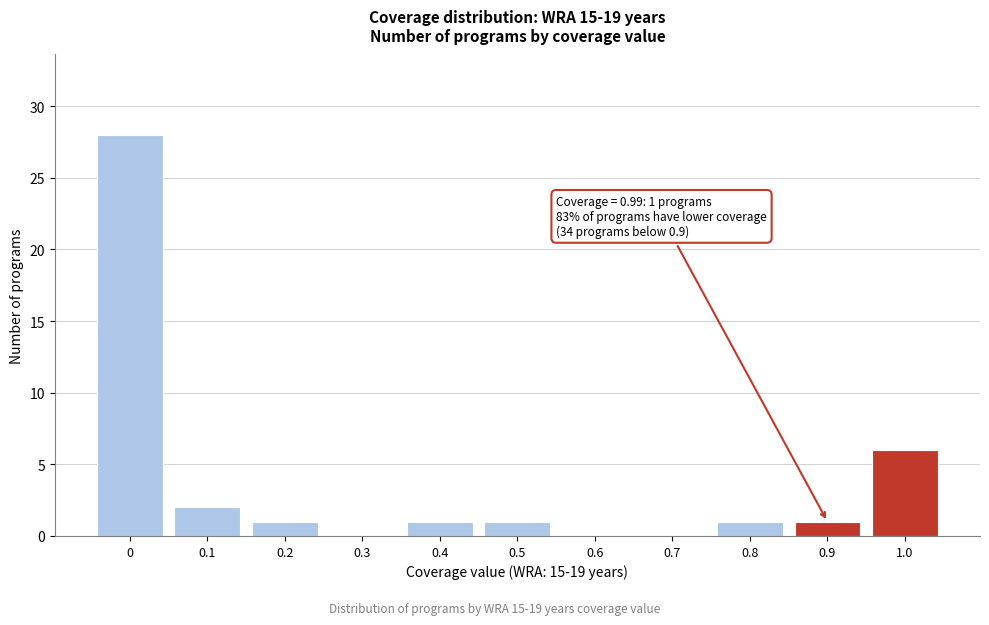

Reading left to right, transcribe all the data shown in this chart.

0=28	0.1=2	0.2=1	0.3=0	0.4=1	0.5=1	0.6=0	0.7=0	0.8=1	0.9=1	1.0=6